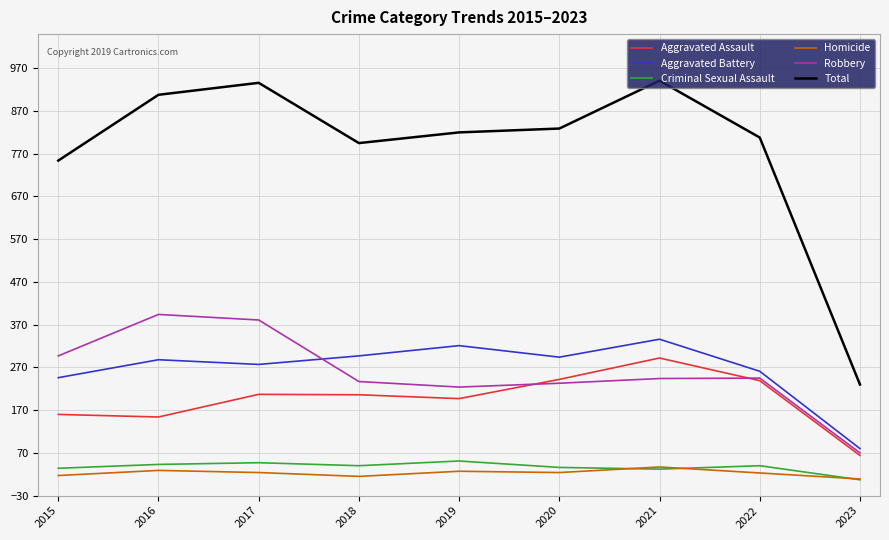

How many interior local peaks does the Robbery series have?

2